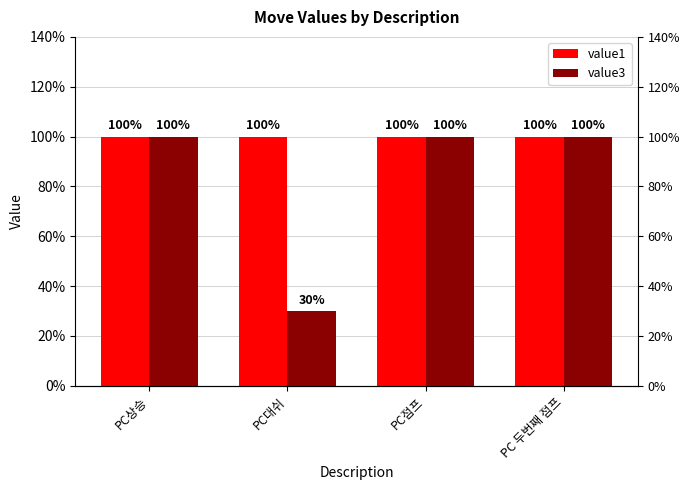

Reading left to right, what are all the values shown in this chart?

value1: 1.0	1.0	1.0	1.0
value3: 1.0	0.3	1.0	1.0